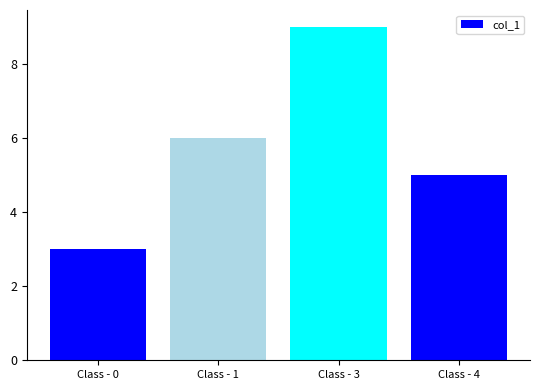

Approximately how many times larger is the value at Class - 4 compared to Class - 0?

1.7